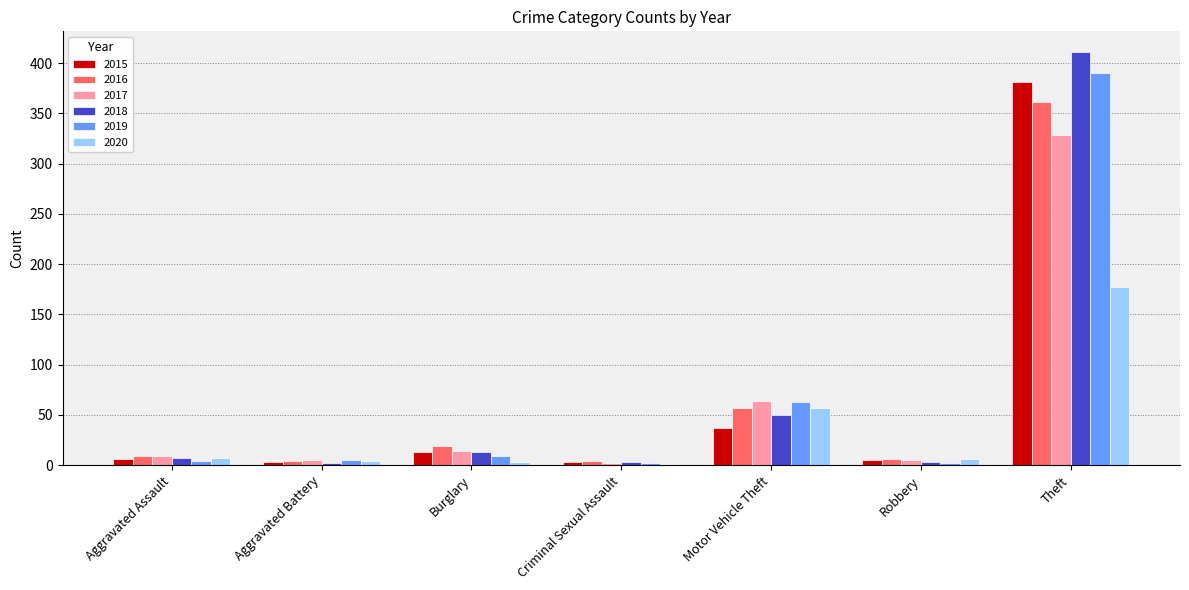

Does the chart contain stacked bars?

No